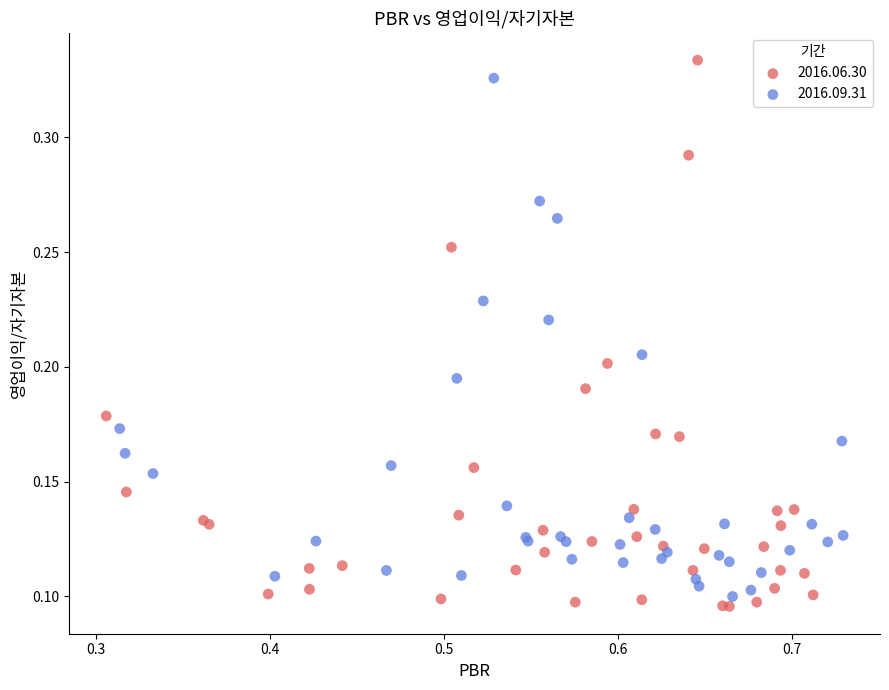

Which series reaches the minimum Y coordinate?

2016.06.30